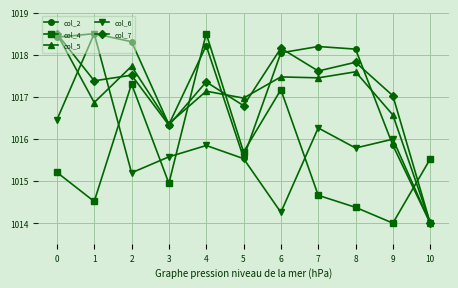

Is it true that col_2 equals 430.0 at 10?

False